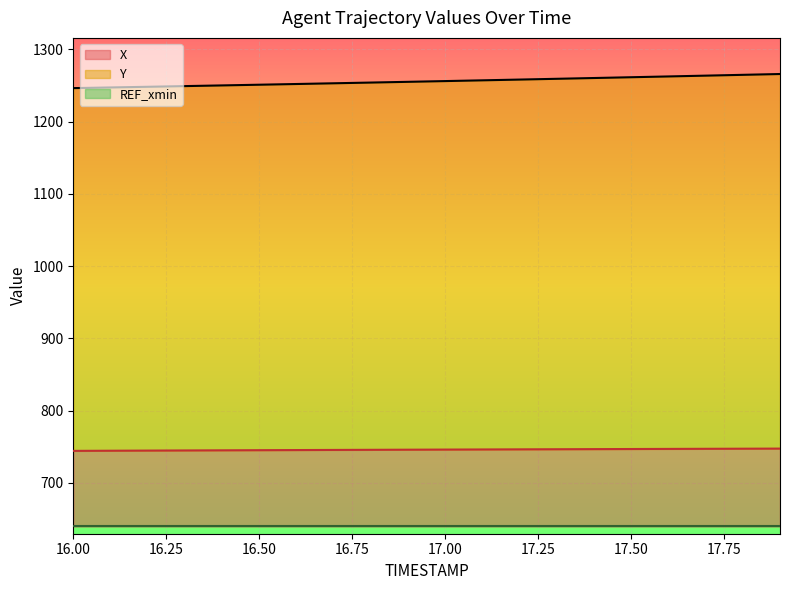

True or false: Y and X intersect in this chart.

False